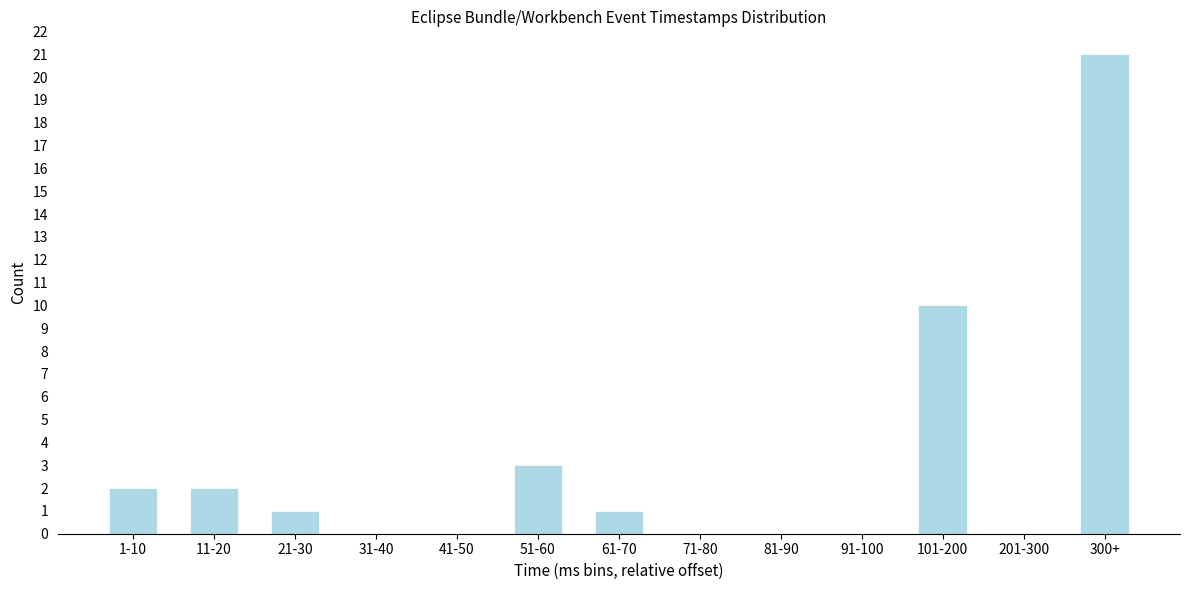

Reading left to right, extract all data points from this chart.

1-10=2	11-20=2	21-30=1	31-40=0	41-50=0	51-60=3	61-70=1	71-80=0	81-90=0	91-100=0	101-200=10	201-300=0	300+=21